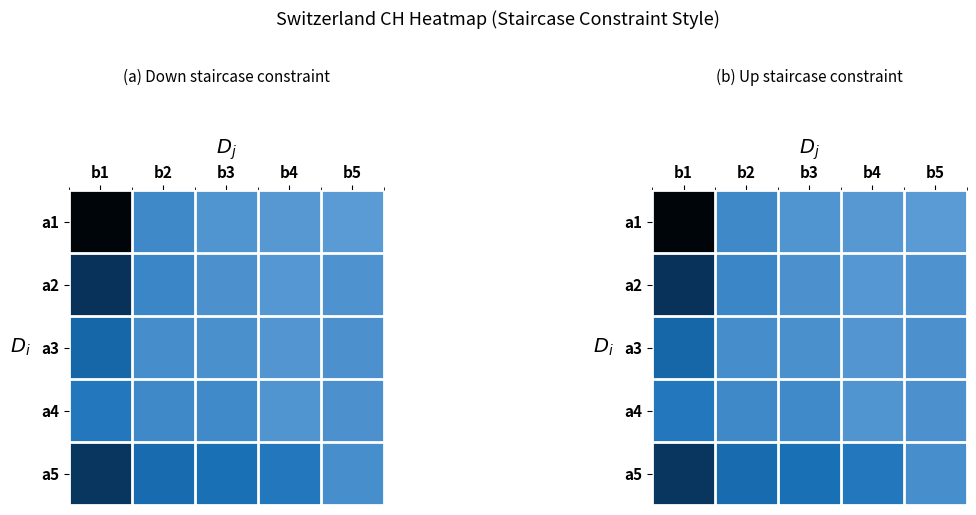

What is the smallest value displayed?

-90